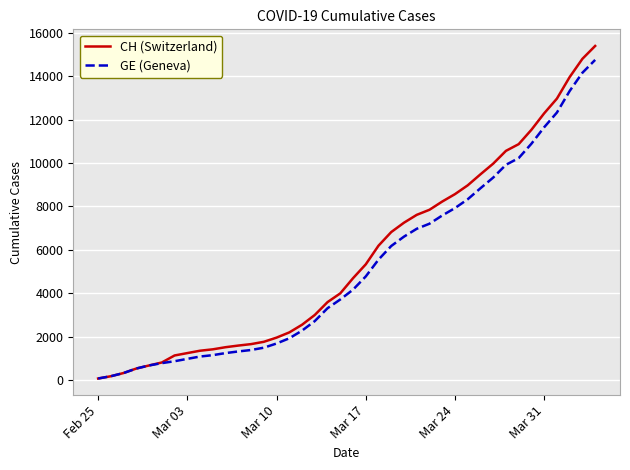

What is the difference between the maximum and minimum values in the CH (Switzerland) series?

15318